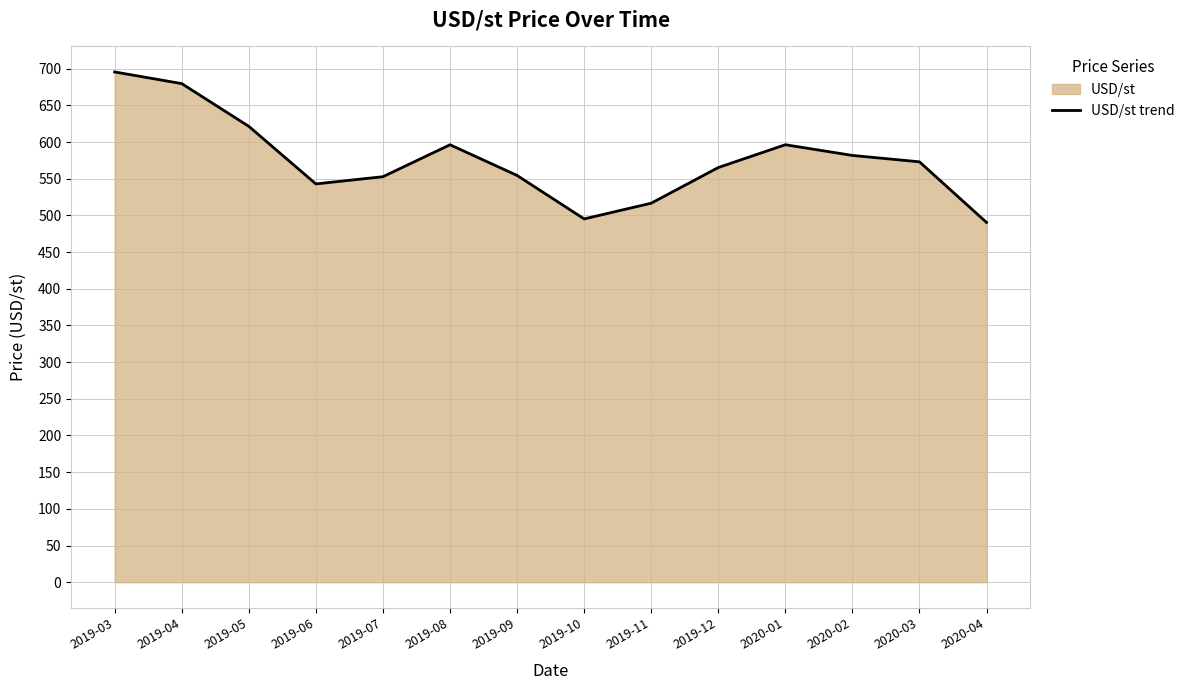

What is the sum of all values?

8062.1